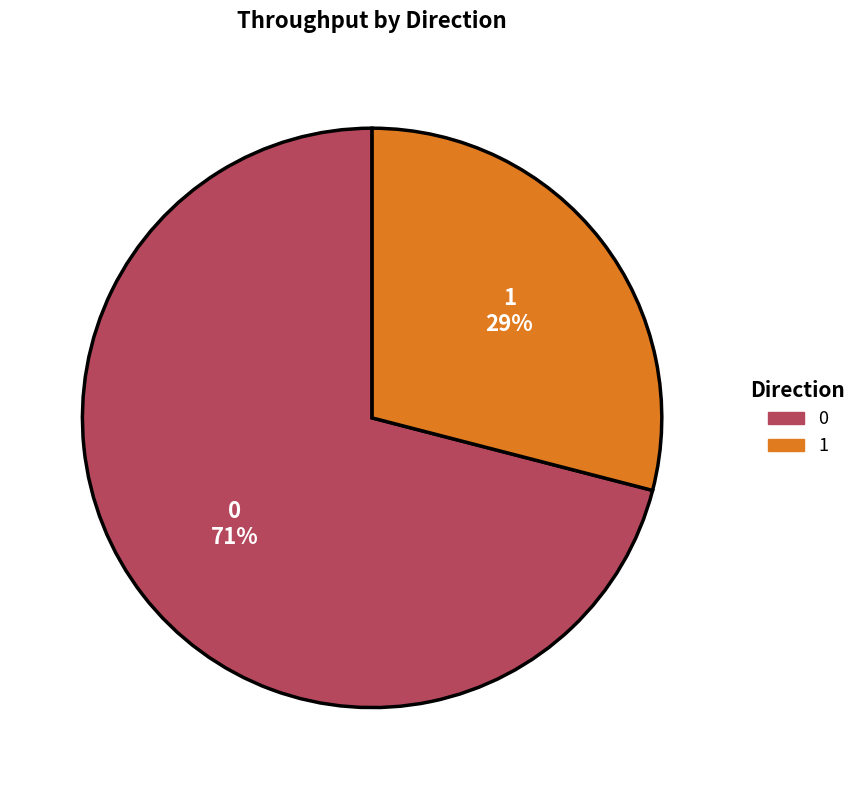

True or false: 1 accounts for 29% of the total.

True